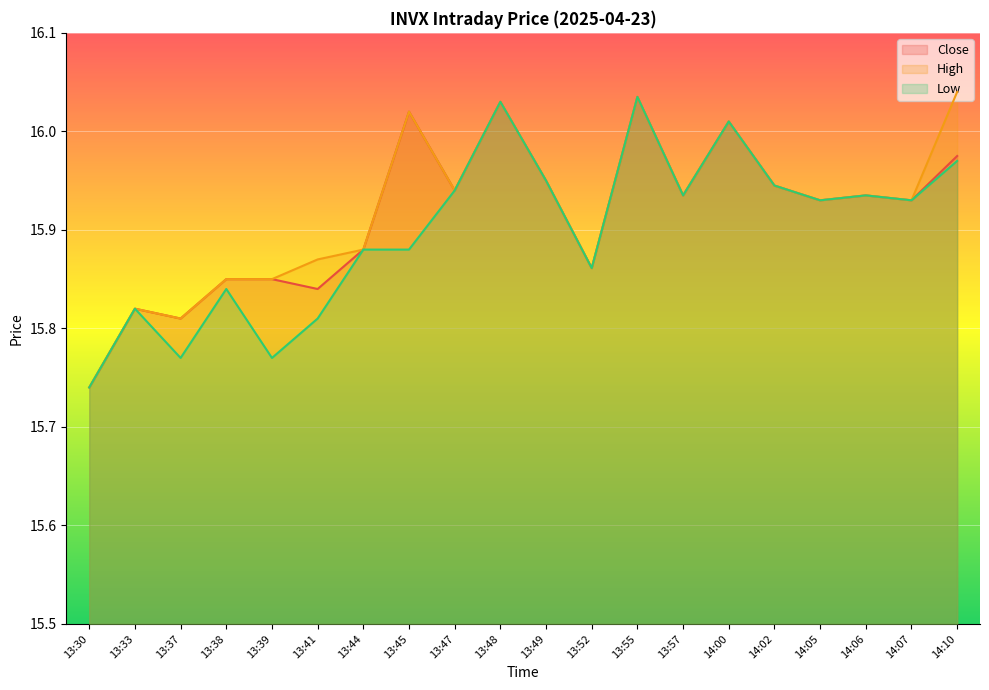

What is the label of the 1st point from the left?

13:30